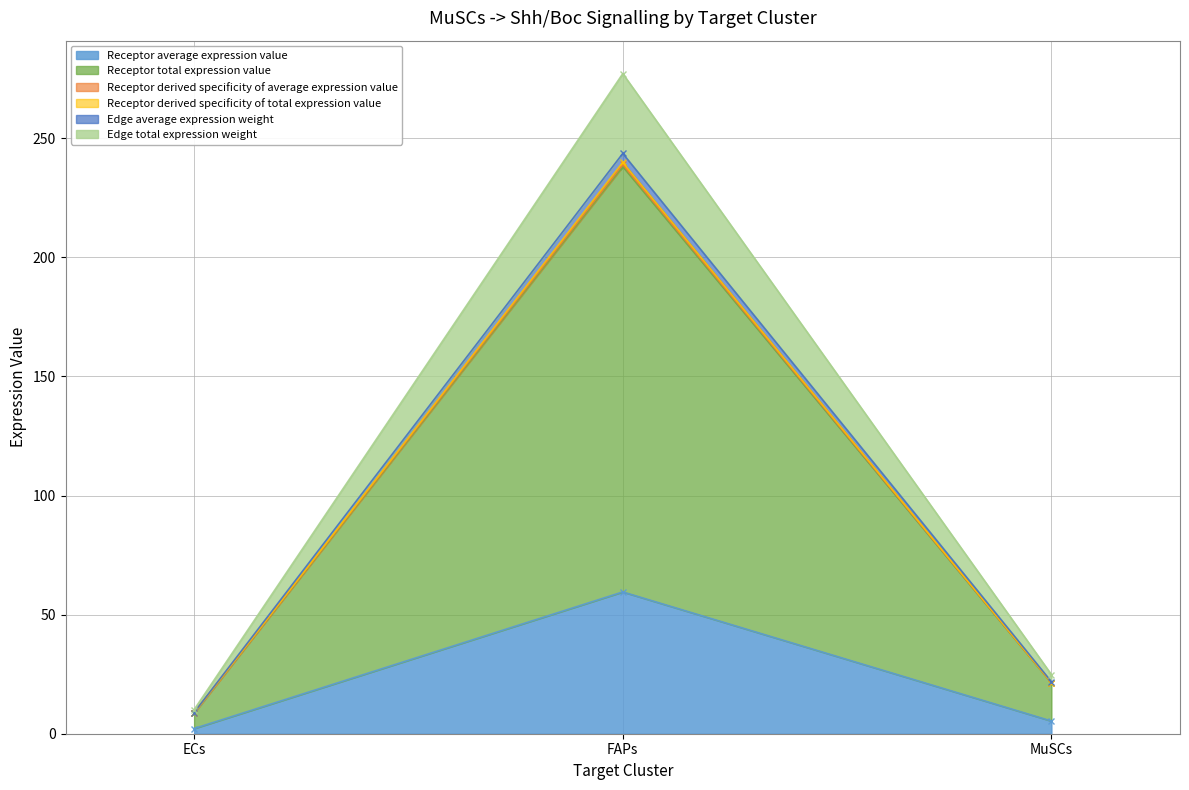

What is the highest value of the Receptor average expression value series?

59.5